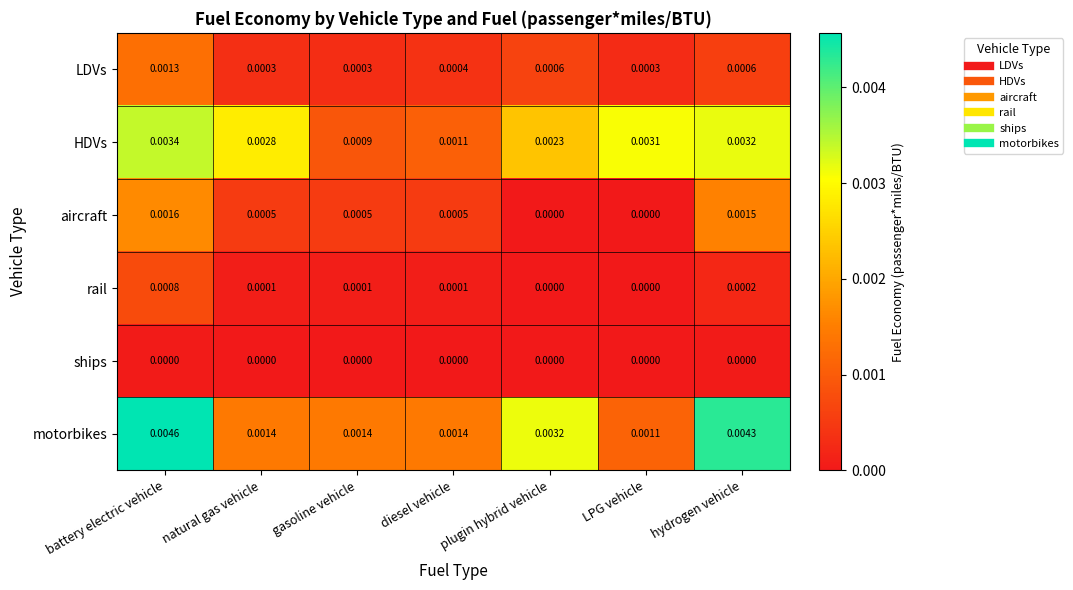

Count the number of data series in this chart.

6